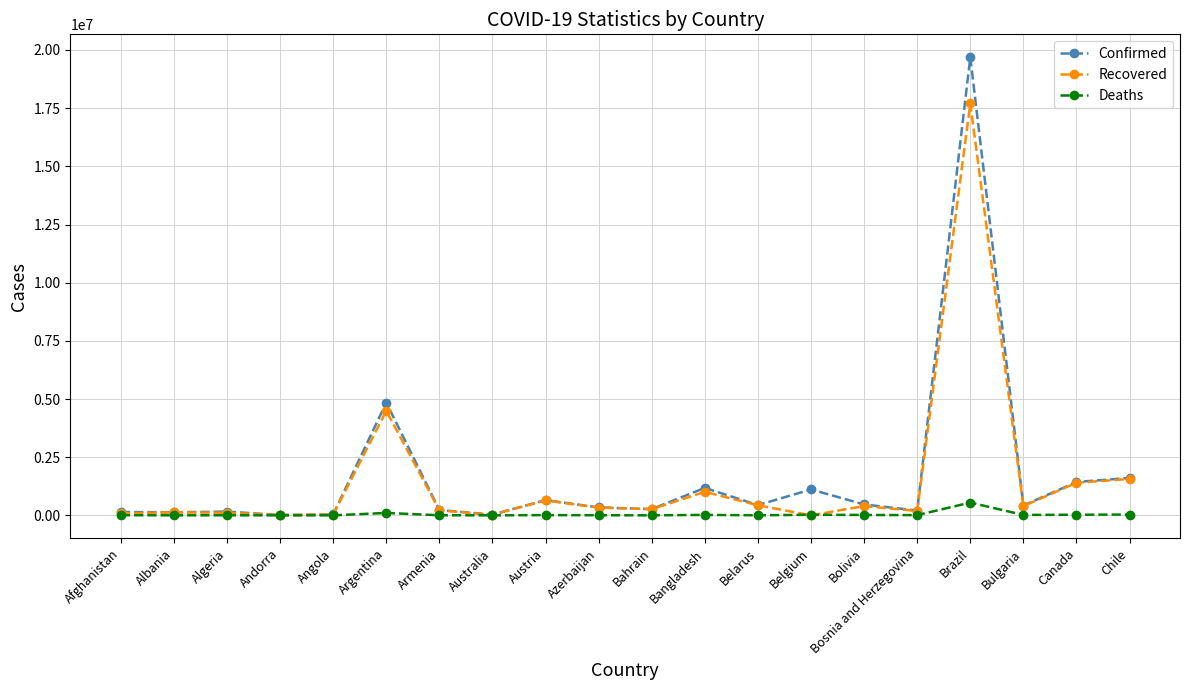

True or false: Deaths has a value of 549924 at Brazil.

True